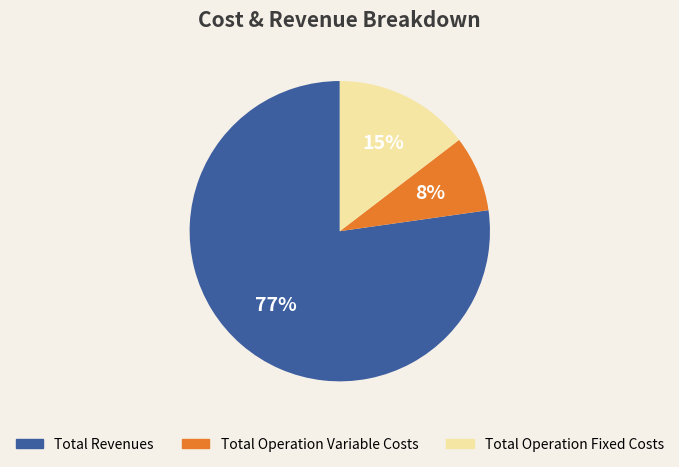

True or false: Total Operation Fixed Costs accounts for 15% of the total.

True